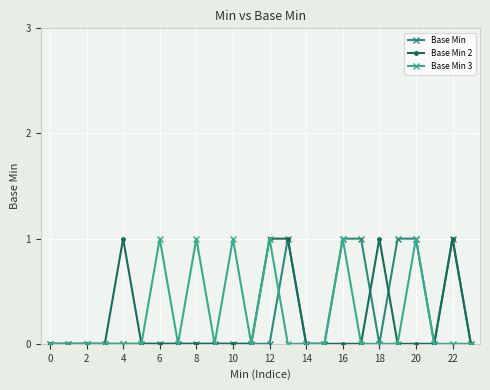

Reading right to left, list all the values displayed in this chart.

Base Min: 0	1	0	1	1	0	1	1	0	0	1	0	0	0	0	0	0	0	0	0	0	0	0	0
Base Min 2: 0	1	0	0	0	1	0	0	0	0	1	1	0	0	0	0	0	0	0	1	0	0	0	0
Base Min 3: 0	0	0	1	0	0	0	1	0	0	0	1	0	1	0	1	0	1	0	0	0	0	0	0